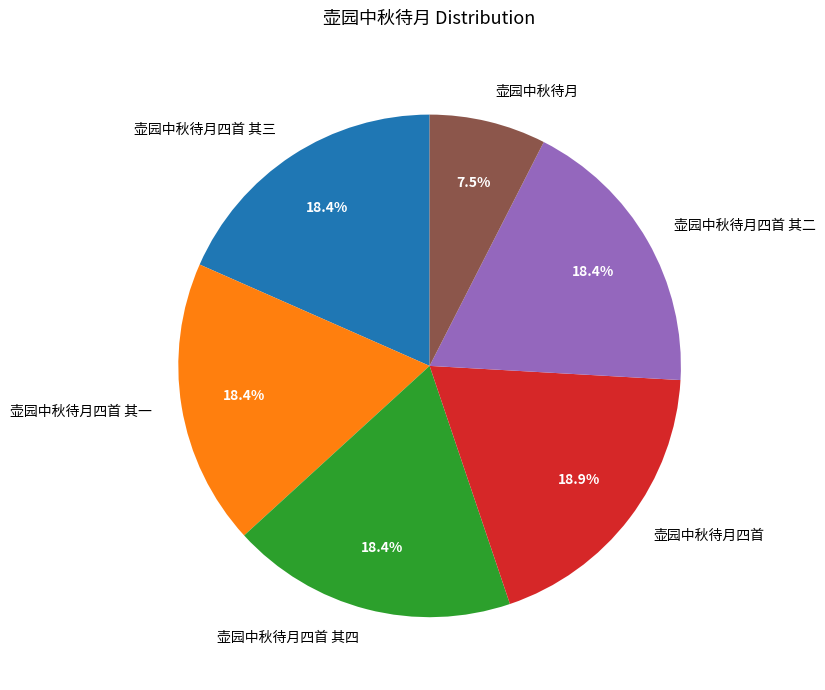

Do 壶园中秋待月四首 其一 and 壶园中秋待月 together represent more than half of the pie?

No